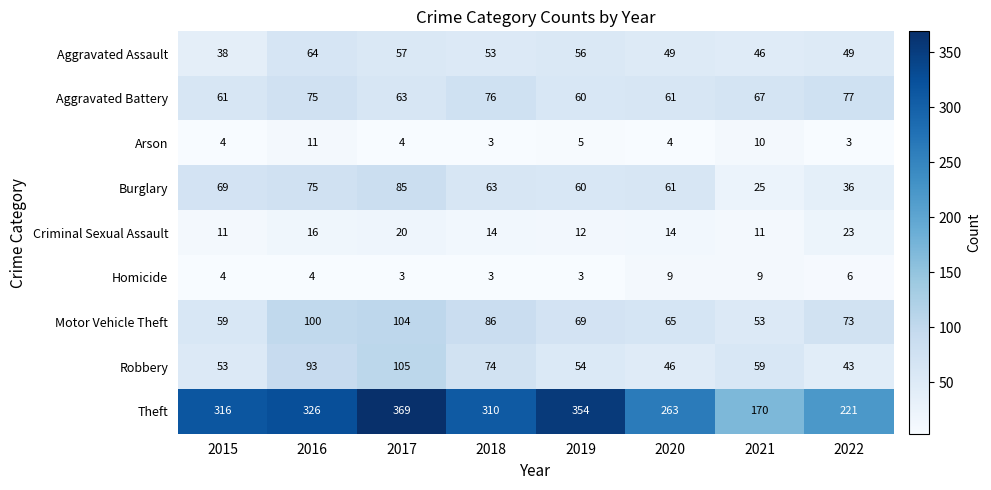

Between 2018 and 2020, which series saw the biggest shift?

Theft